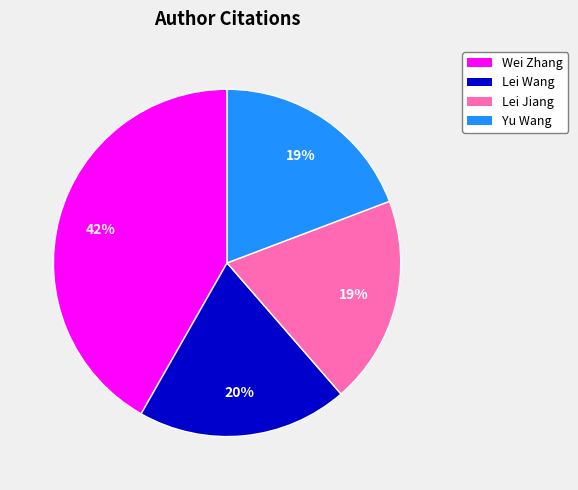

Is there any slice that represents more than half of the pie?

No